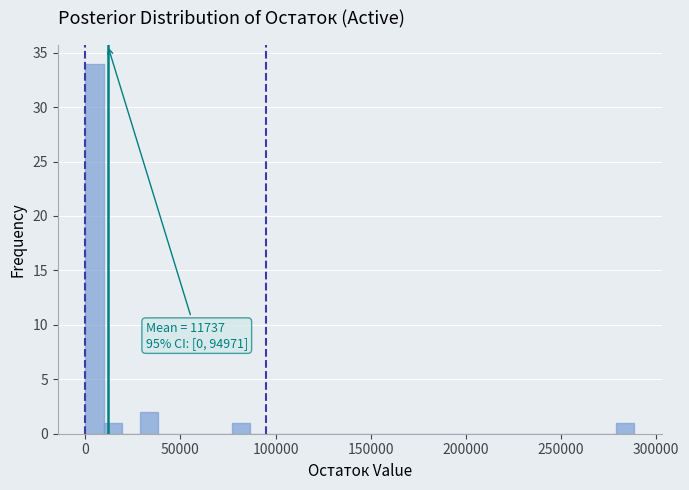

Around what value on the x-axis is the tallest bar? Give the approximate position of its centre, as read against the axis.

5000